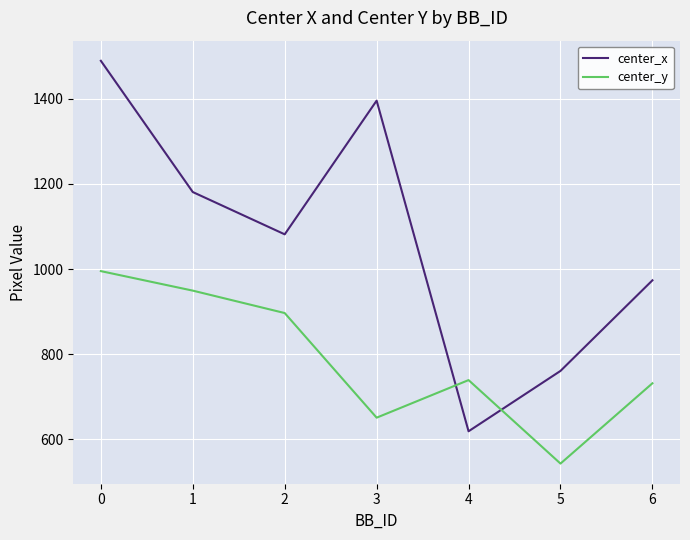

Is the value of center_y at 1 greater than the value of center_x at 0?

No